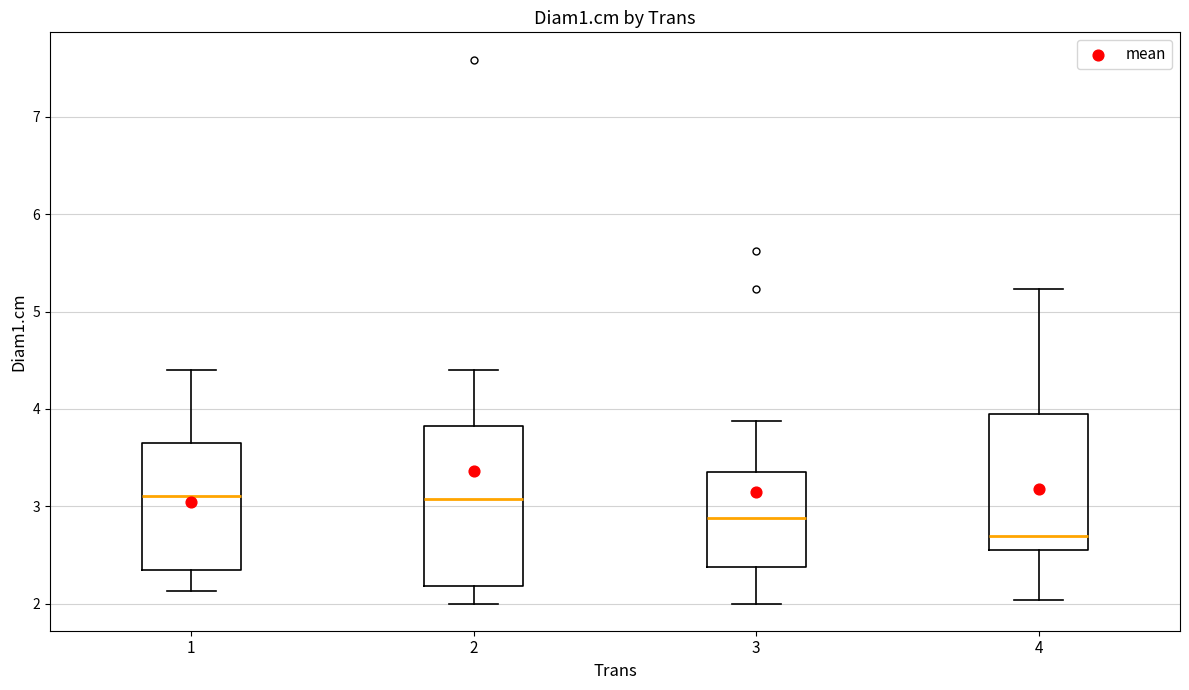

Comparing the boxes themselves (not the whiskers), which one is the tallest?

2